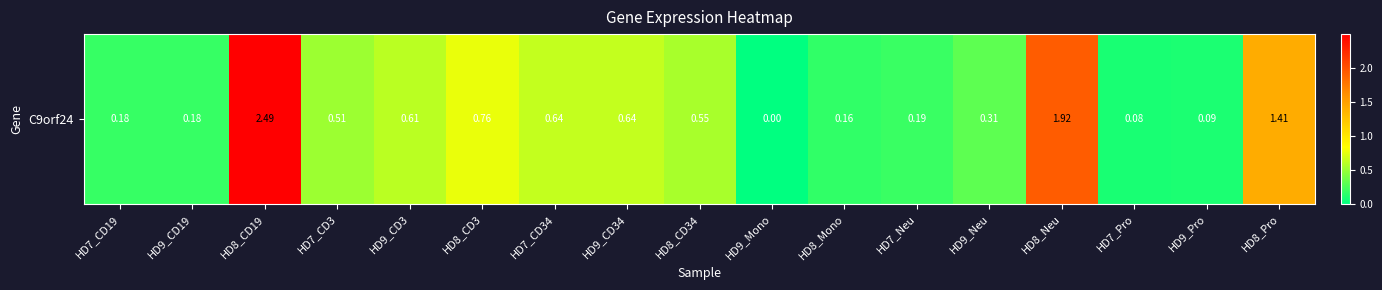

The value at HD9_CD19 is 0.2. True or false?

False